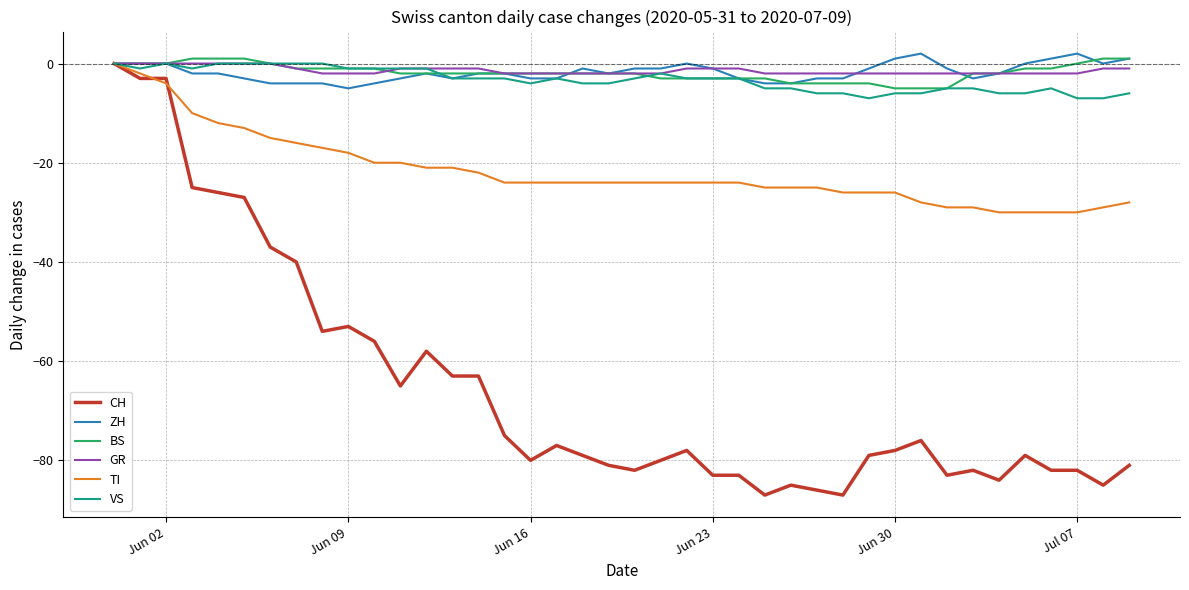

Which series has the widest spread of values?

CH